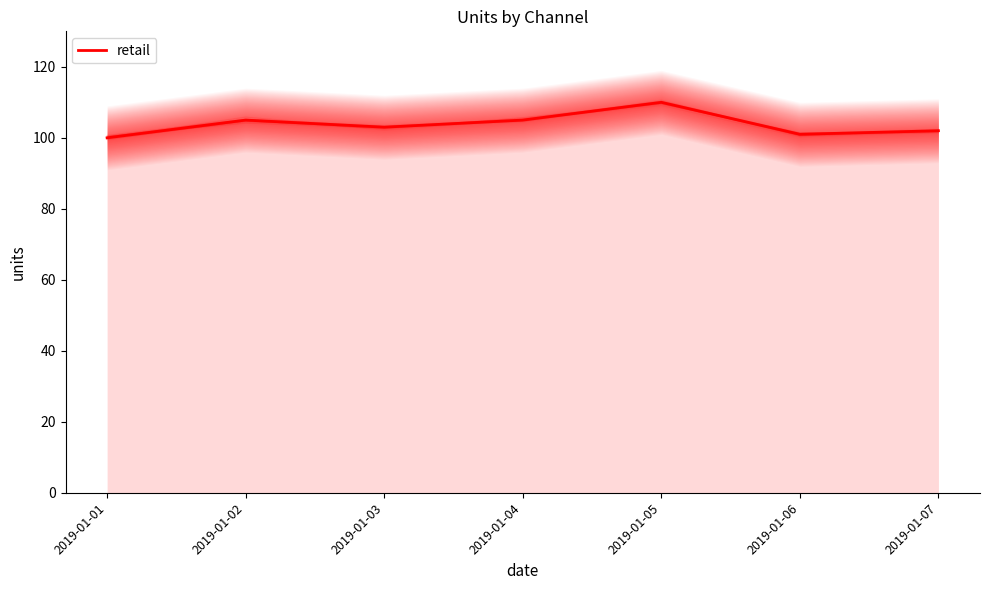

Rank the categories by value from highest to lowest.

2019-01-05, 2019-01-02, 2019-01-04, 2019-01-03, 2019-01-07, 2019-01-06, 2019-01-01